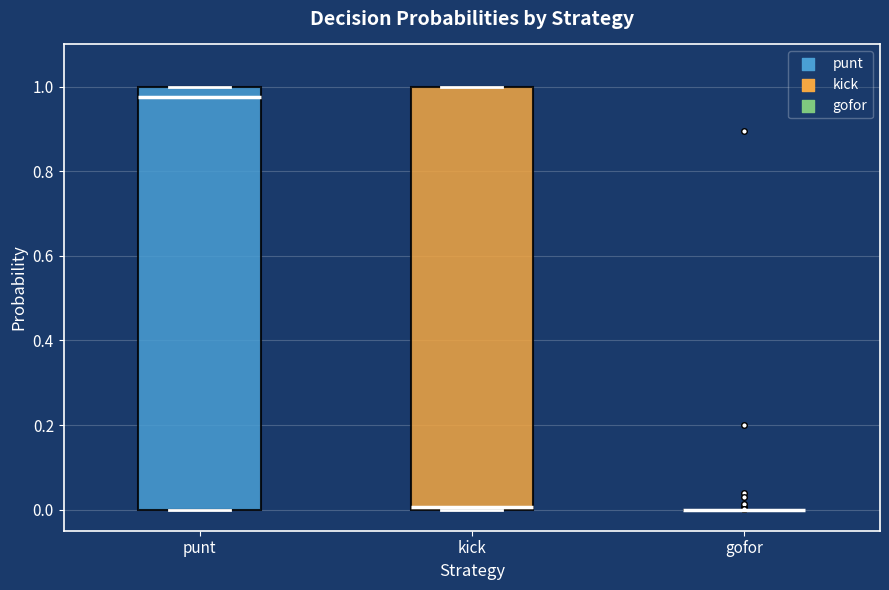

Reading left to right, transcribe this box plot: for each box, give where its median line is, the range the box spans, and where its two whiskers end, as read against the y-axis. The values are not printed on the chart, so give them approximately, as read against the axis.

punt: median 0.98, box 0.00 to 1.00, whiskers 0.00 to 1.00
kick: median 0.00 (just above the box's lower edge), box 0.00 to 1.00, whiskers 0.00 to 1.00
gofor: box collapsed to a line at 0.00, whiskers 0.00 to 0.00